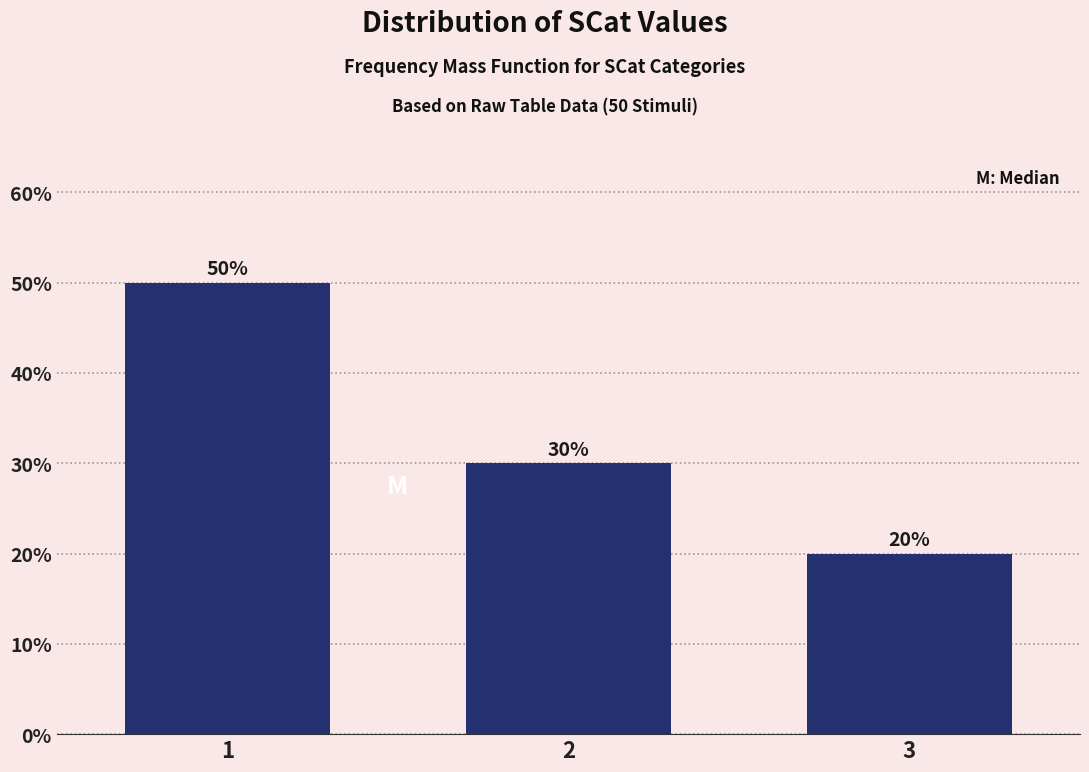

Reading left to right, transcribe all the data shown in this chart.

1=50	2=30	3=20